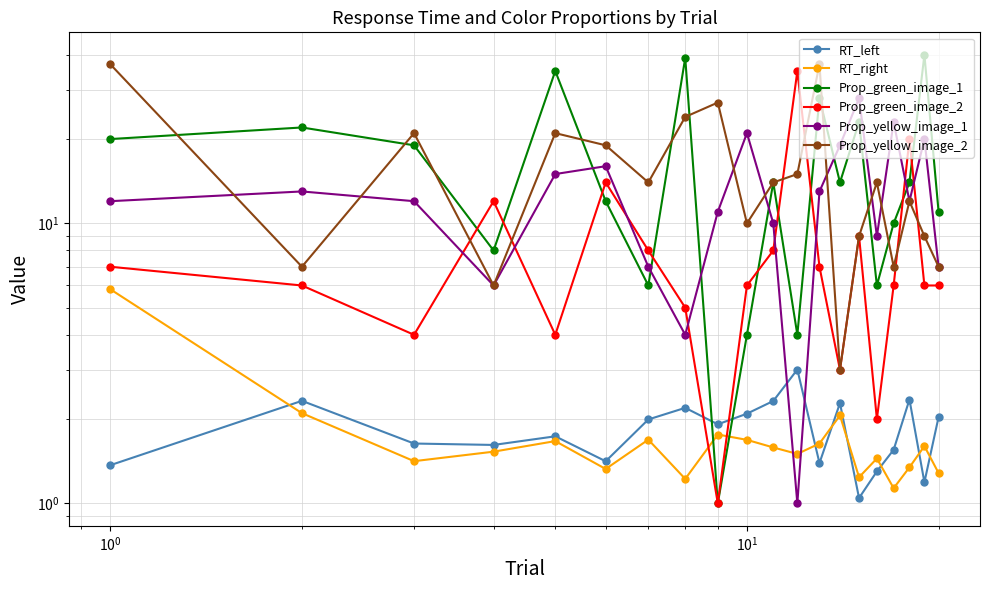

What is the minimum value for RT_left?

1.0